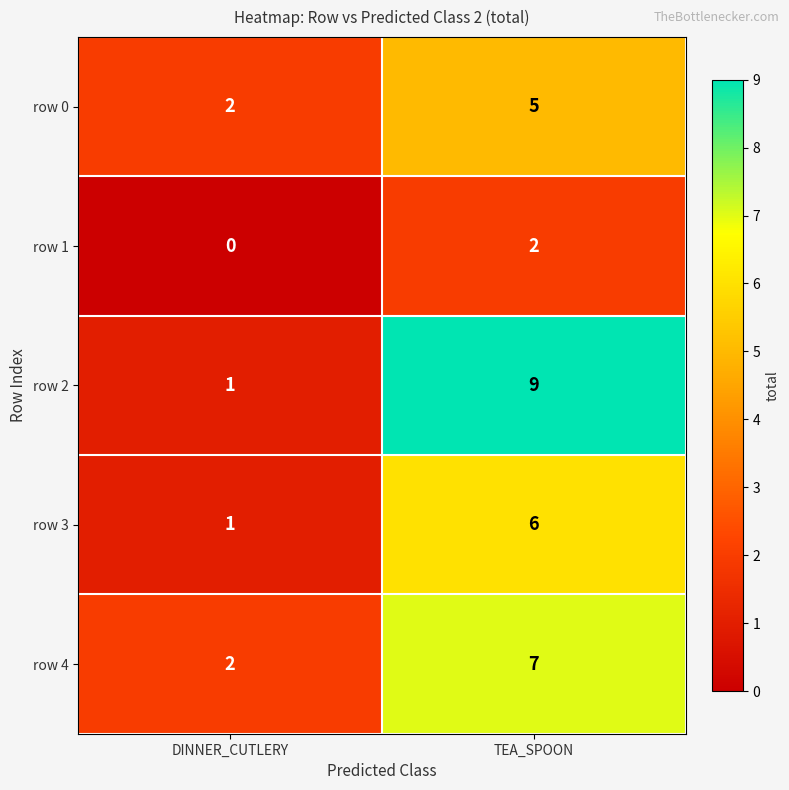

At which label is row 4 closest to 4?

DINNER_CUTLERY